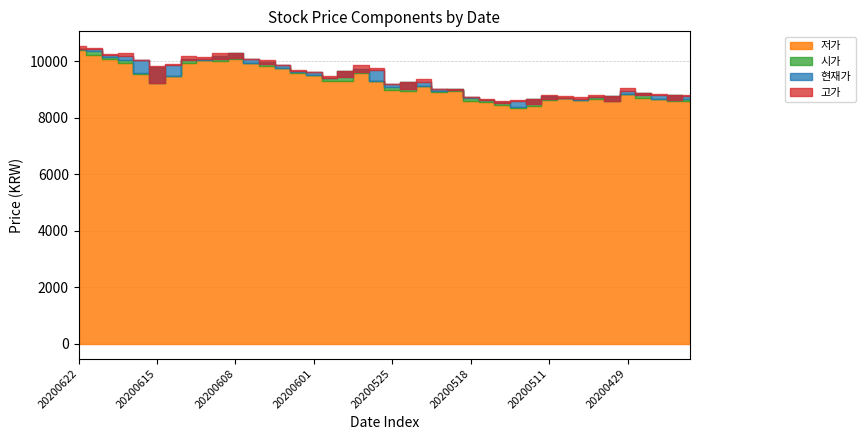

Which series has the widest spread of values?

시가